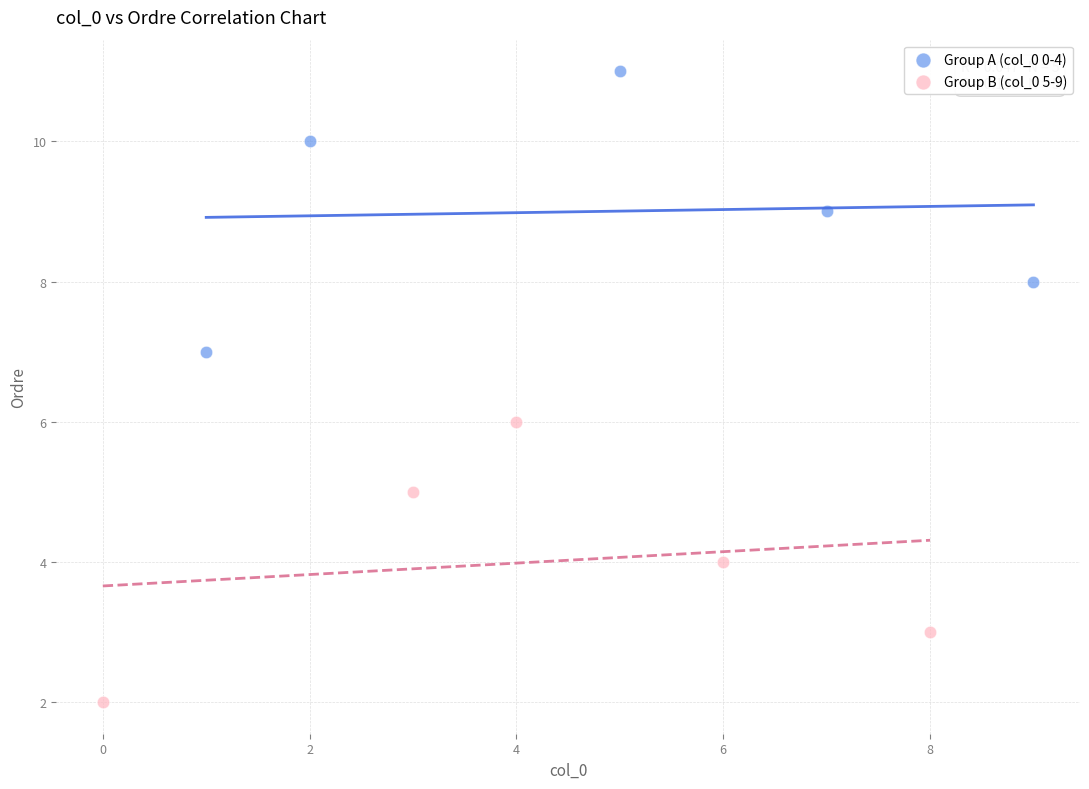

Which series contains the highest Y value?

Group A (col_0 0-4)